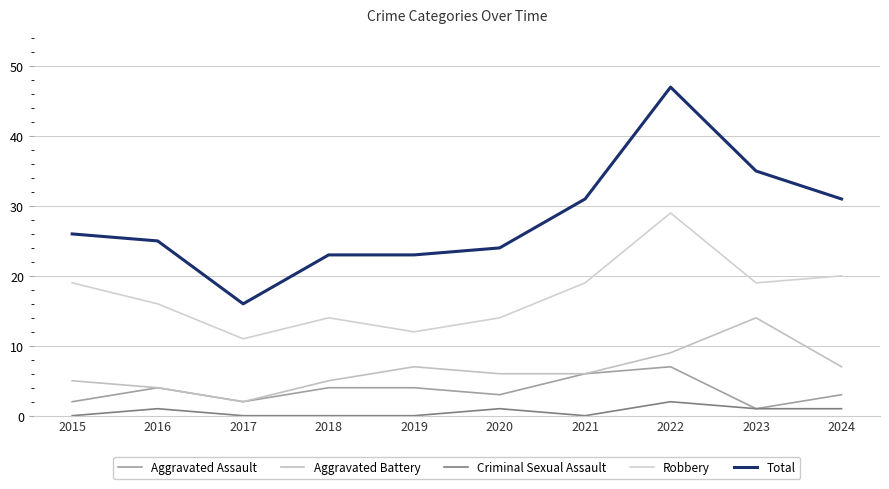

What is the difference between the Robbery values at 2015 and 2016?

3